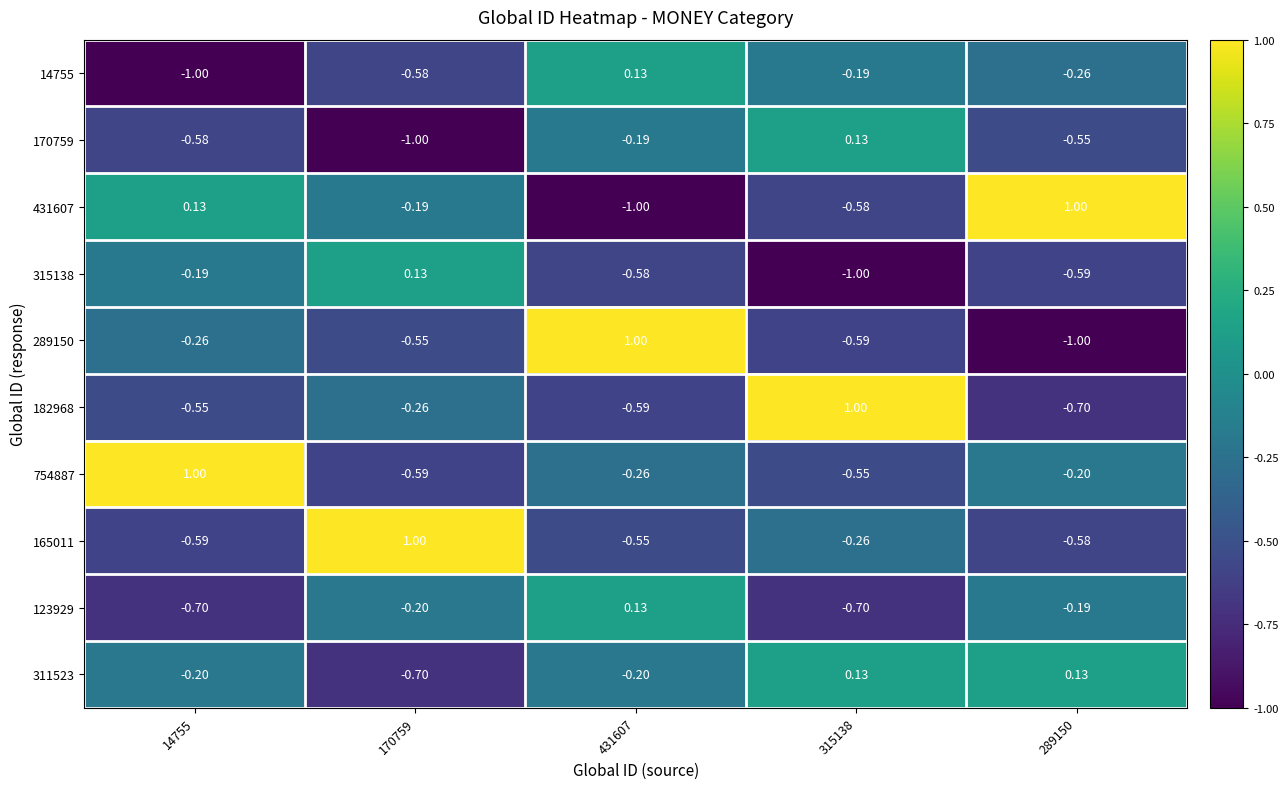

Is the value of 182968 at 170759 greater than the value of 315138 at 289150?

Yes